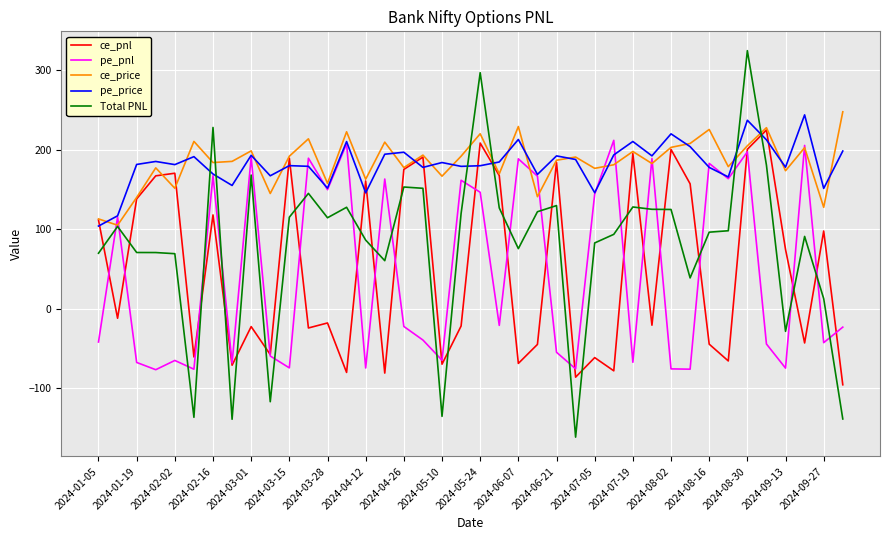

What is the greatest value displayed?

324.4